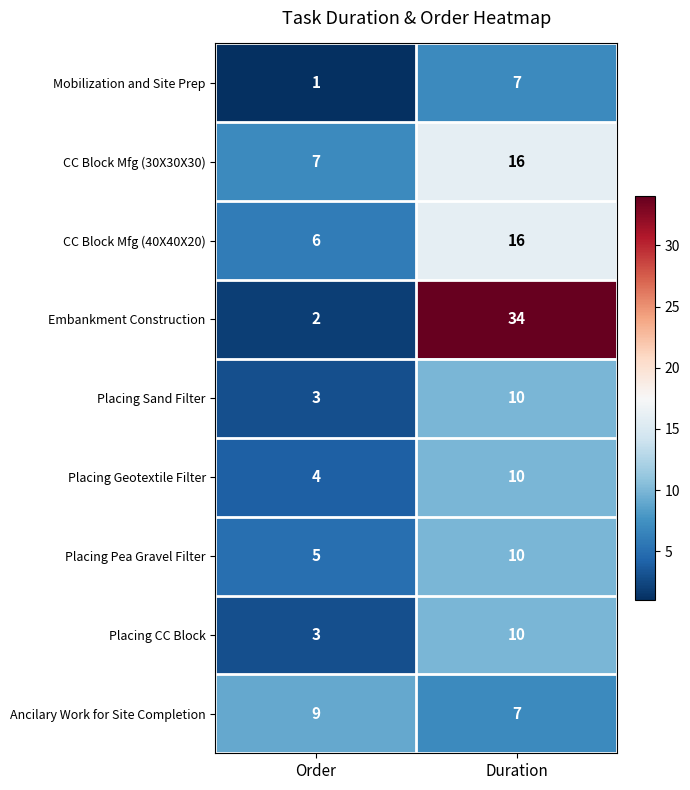

Rank the categories by Placing Sand Filter value from highest to lowest.

Duration, Order